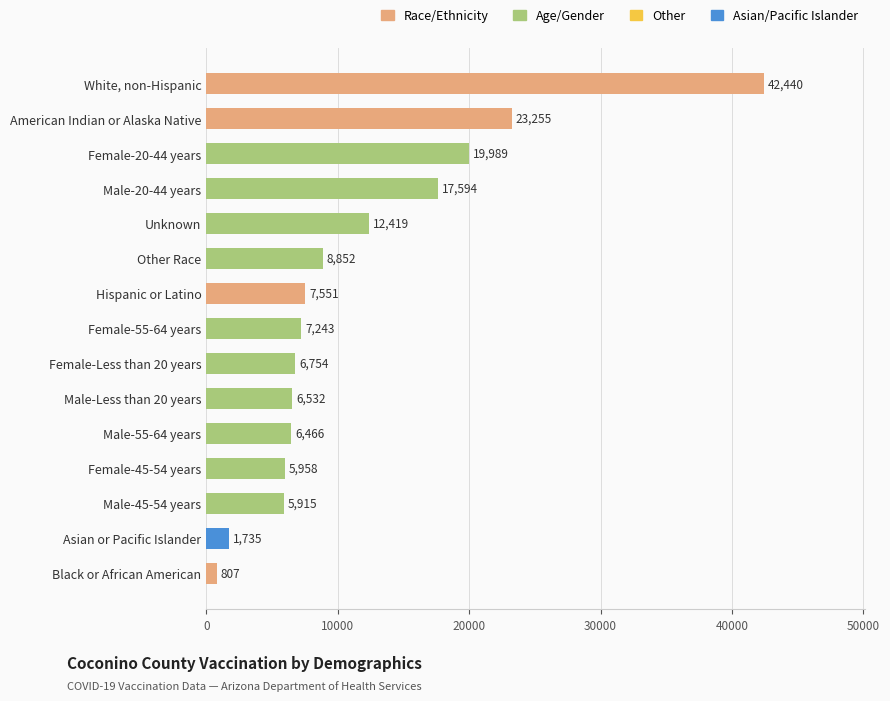

Between Black or African American and Male-20-44 years, which is larger?

Male-20-44 years